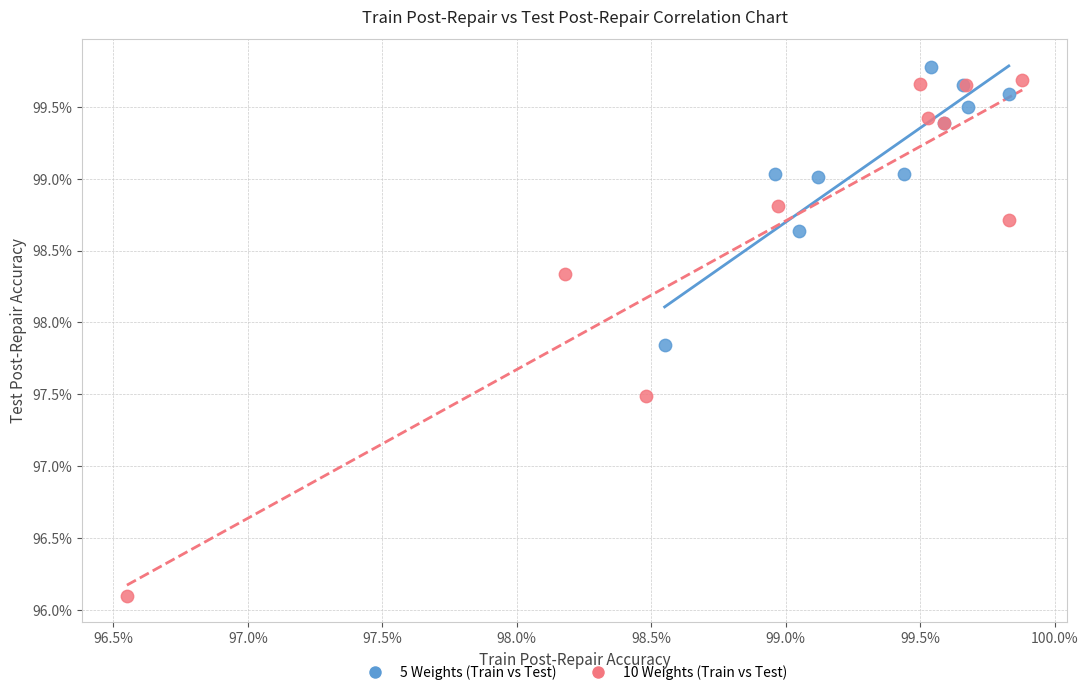

Which series has the largest Y range (max minus min)?

10 Weights (Train vs Test)